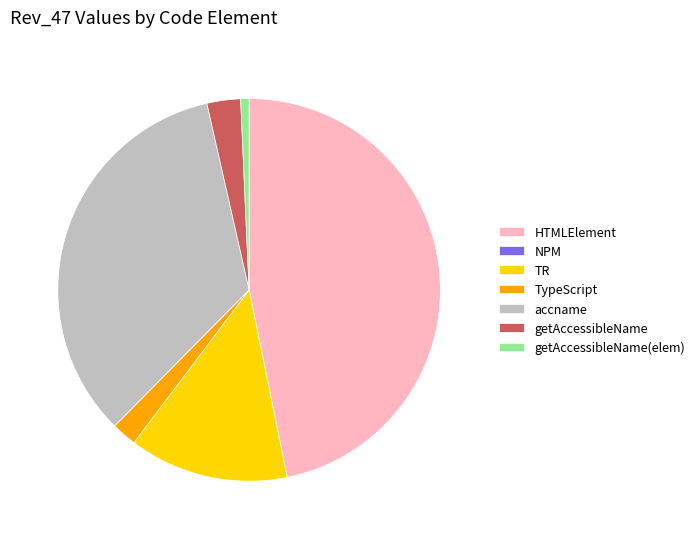

Is it true that TypeScript is 15% of the pie?

False